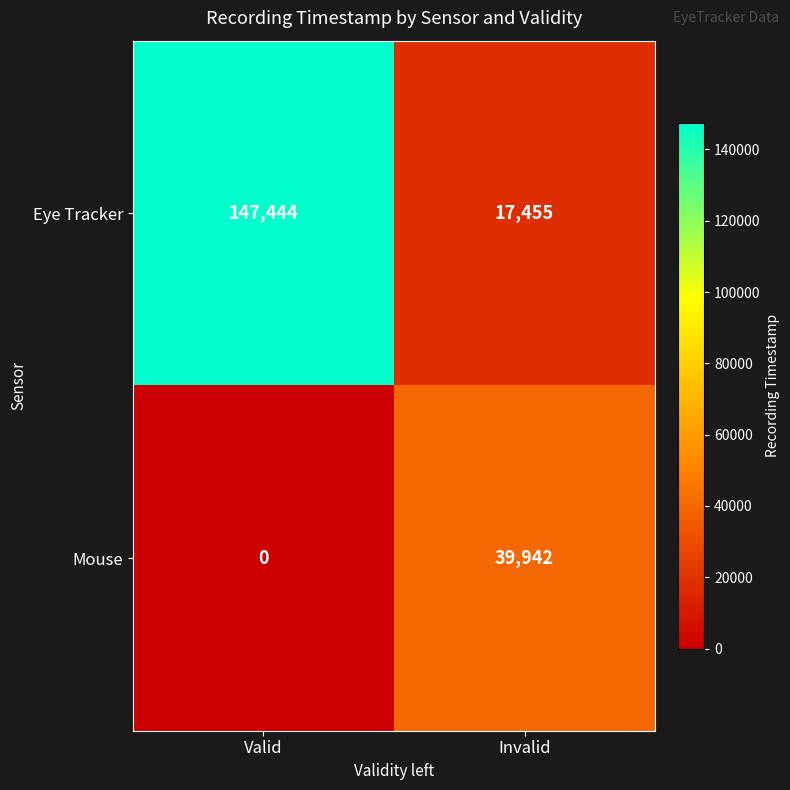

Is it true that Mouse equals 20723 at Valid?

False